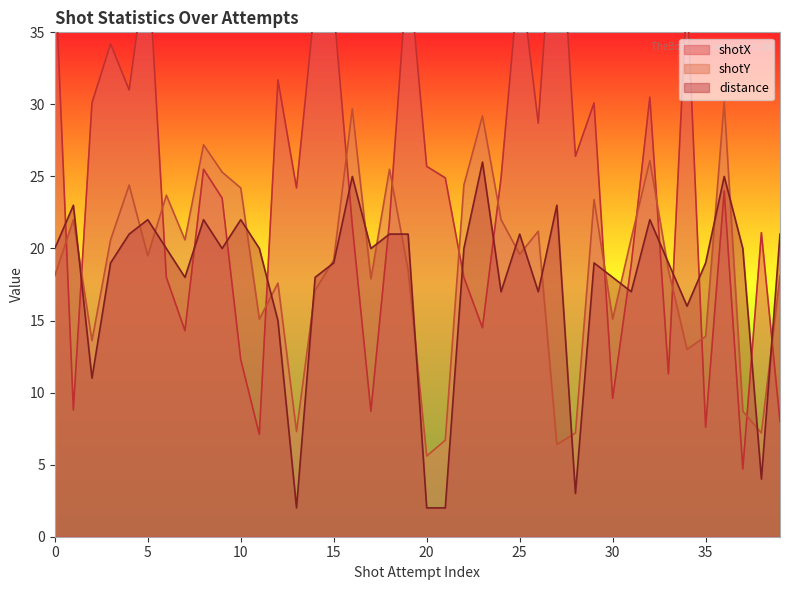

How many values in the distance series exceed 20?

14